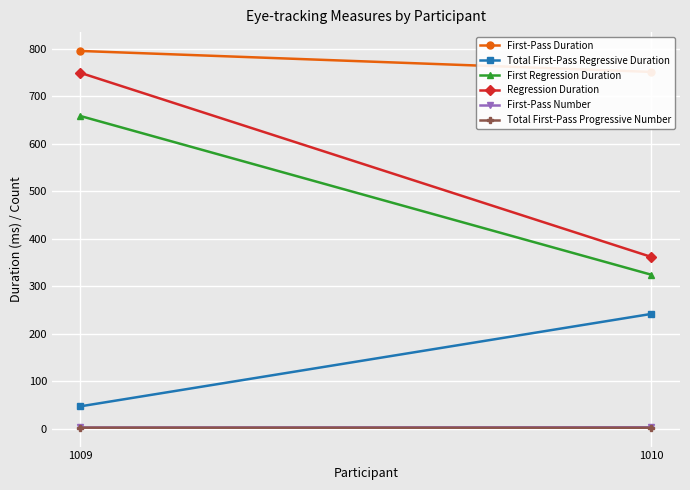

How many categories are shown in the chart?

2